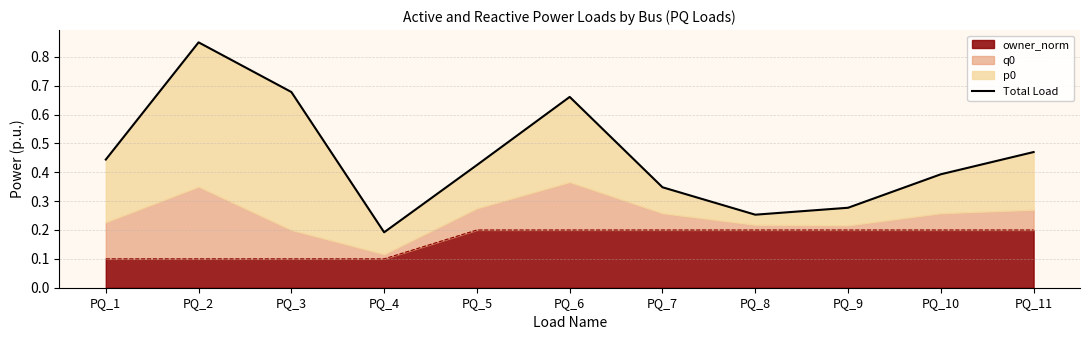

List the labels in order of value, largest first.

PQ_2, PQ_3, PQ_6, PQ_11, PQ_1, PQ_5, PQ_10, PQ_7, PQ_9, PQ_8, PQ_4